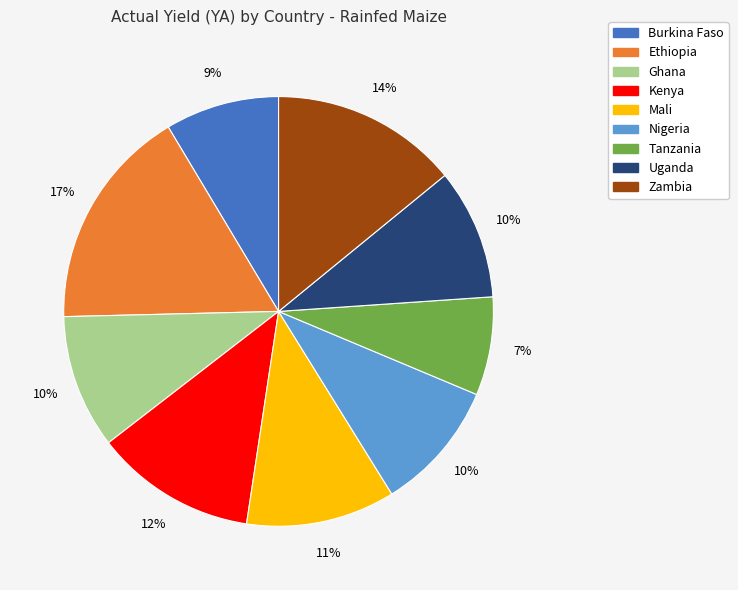

Which category has the biggest portion of the pie?

Ethiopia